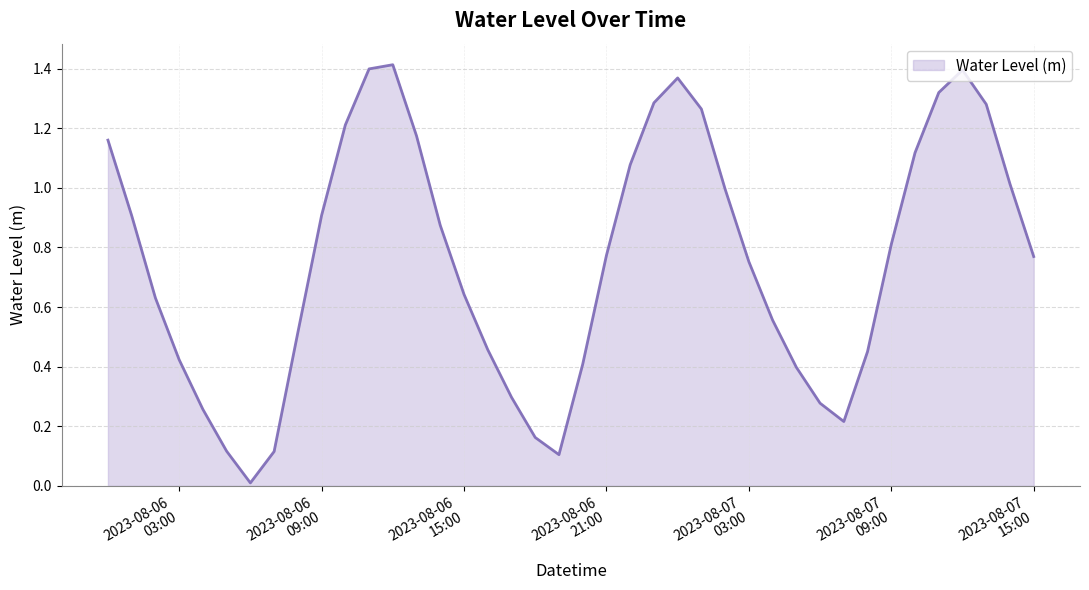

How many lines are shown in the chart?

1